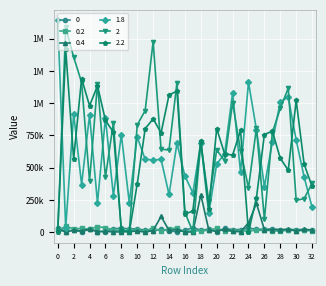

Reading right to left, what are all the values shown in this chart?

0: 14090	19940	20230	19970	20200	24300	21080	22780	30530	19790	19930	29000	3650	22490	13960	35910	12950	3010	9150	22310	10870	14970	25580	25530	29850	26650	4900	4830	20670	3810	13450	4630	35260
0.2: 11640	13270	10740	18550	5040	12410	13780	14540	9580	8490	11730	6330	31220	14420	10180	10940	4010	30930	26750	6450	33450	8340	17070	13810	8510	19390	32770	43440	21720	28450	26410	44950	13410
0.4: 17670	20580	10310	21080	18070	19730	17860	223970	70470	3080	5860	23880	4980	18690	289740	1340	650	19670	13110	122070	11750	680	7810	4720	1210	2270	5340	4520	24490	9750	16700	2600	20970
1.8: 192300	427300	714080	1047510	1011080	698220	353250	794230	1161170	464870	1080520	606780	529250	146400	694250	304380	435020	688950	292310	563480	559540	564540	737850	229550	754810	281420	886600	227840	908000	369170	917480	33590	1641010
2: 377390	260230	245870	1116600	959020	771950	98380	807680	342670	631740	1003780	553020	637350	237570	694010	4160	151660	1159880	636790	642510	1477620	942720	831320	1100	18730	849990	424510	1151360	396170	1162630	1357110	1586830	6370
2.2: 354090	526640	1021400	480260	572110	783030	756720	266480	1060	788350	597650	606190	802600	178380	710270	162710	140860	1093660	1063670	769910	878460	801900	373810	0	15140	774770	867120	1134510	980180	1190240	567690	1416200	1730